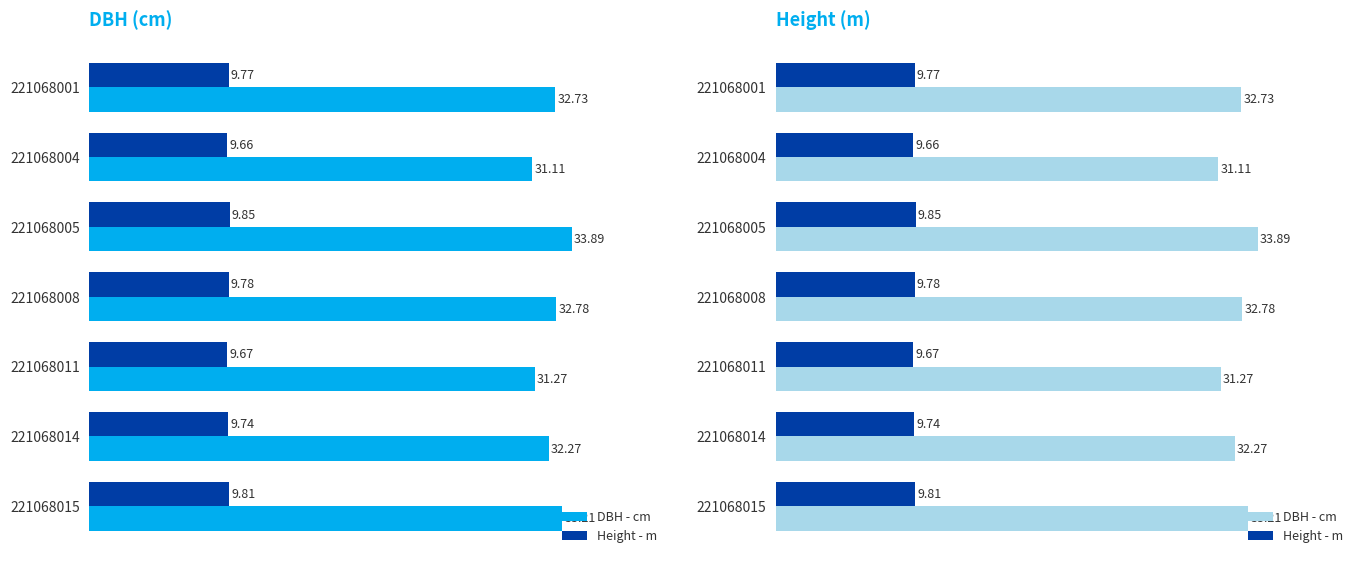

Reading left to right, transcribe all the data shown in this chart.

dbh: 32.7	31.1	33.9	32.8	31.3	32.3	33.2
h: 9.8	9.7	9.8	9.8	9.7	9.7	9.8